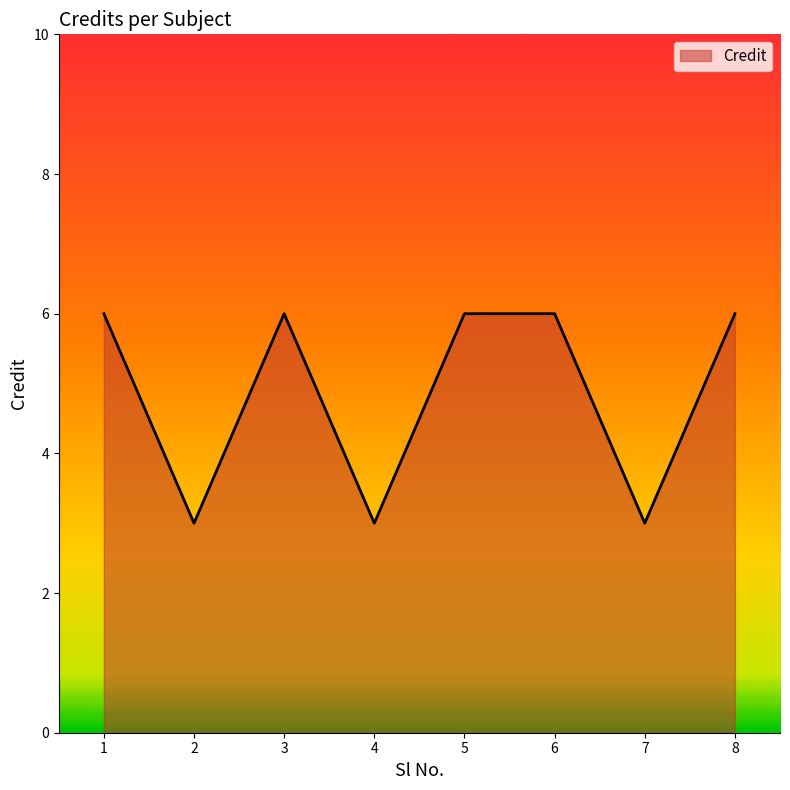

Approximately how many times larger is the value at 5 compared to 7?

2.0